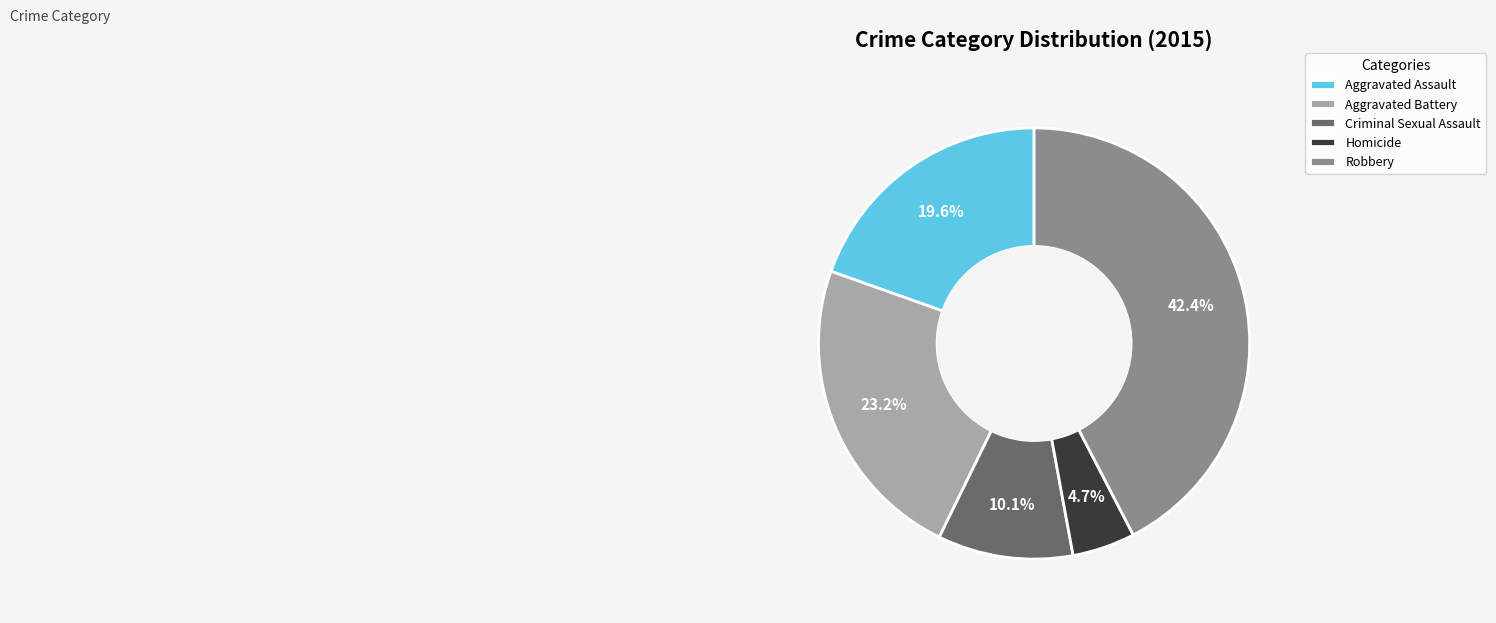

Combined, what portion of the pie is Aggravated Assault and Robbery?

62.0%